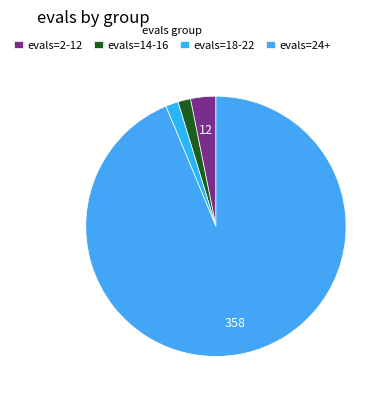

The evals=24+ slice represents 94% of the pie. True or false?

True